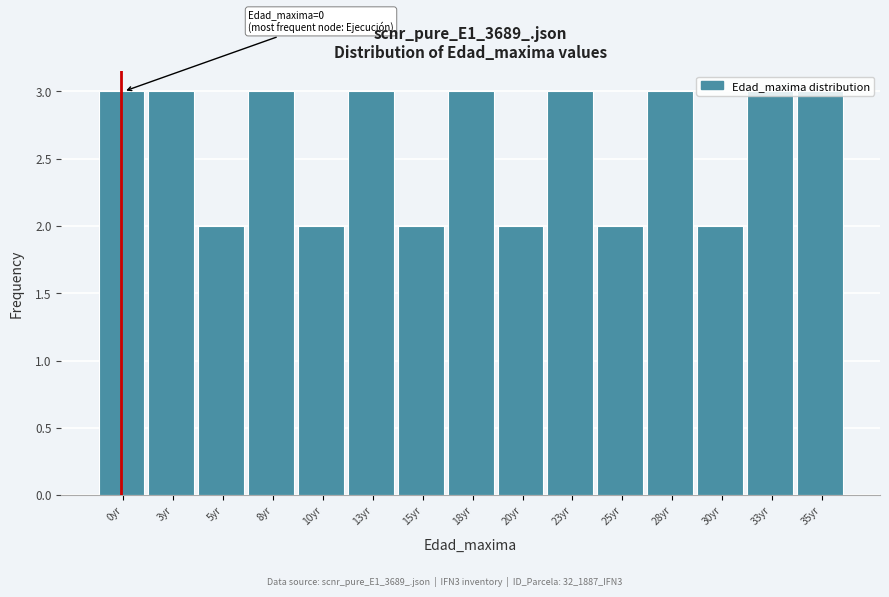

What position from the right is 8yr?

12